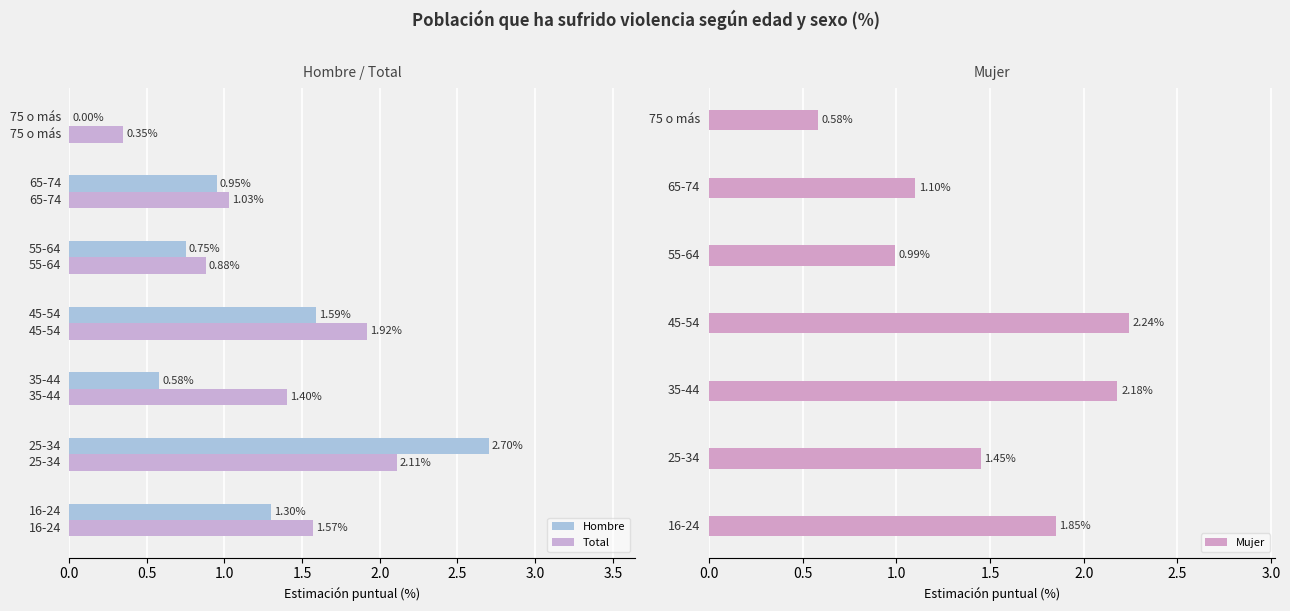

Is it true that Mujer equals 1.0 at 2.0?

True